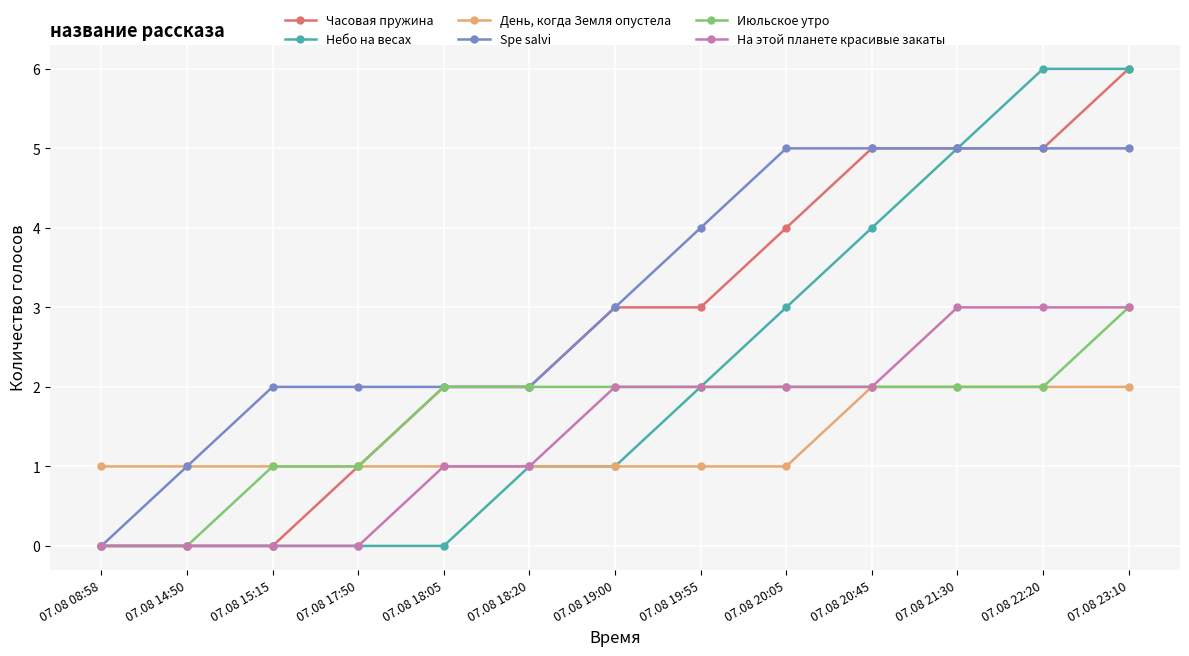

Which series has the largest total across all categories?

Spe salvi